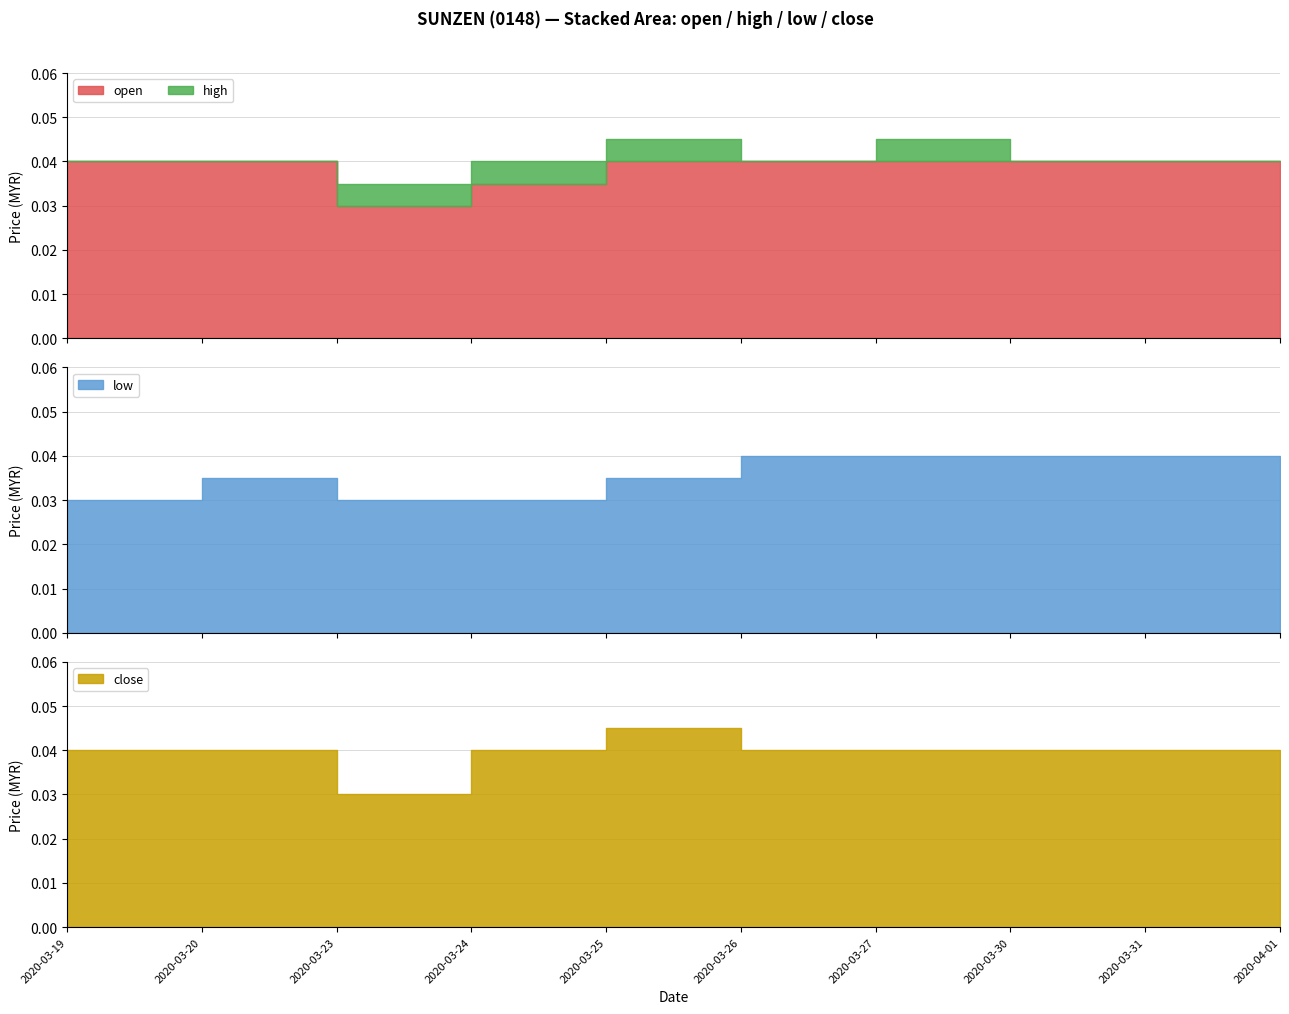

Which category has the highest value in the open series?

2020-03-19